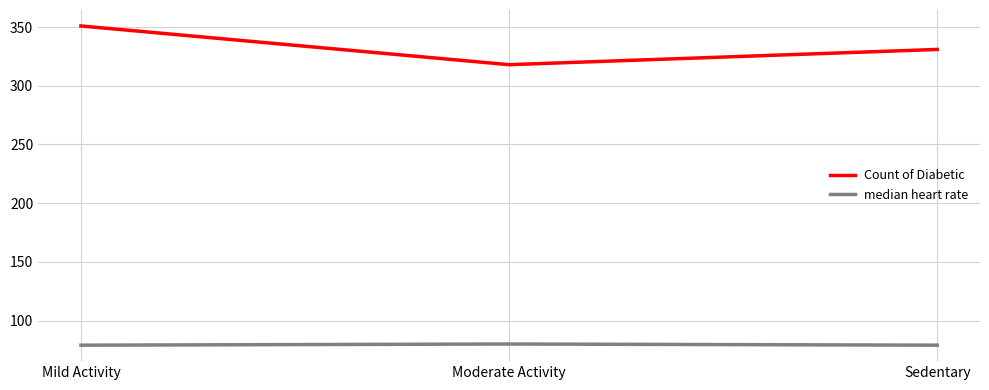

Is it true that median heart rate equals 79 at Mild Activity?

True